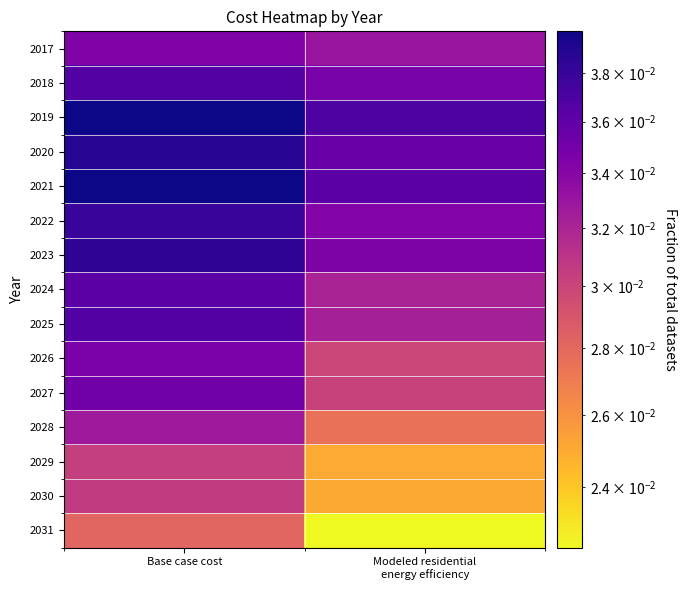

Count the number of data series in this chart.

15